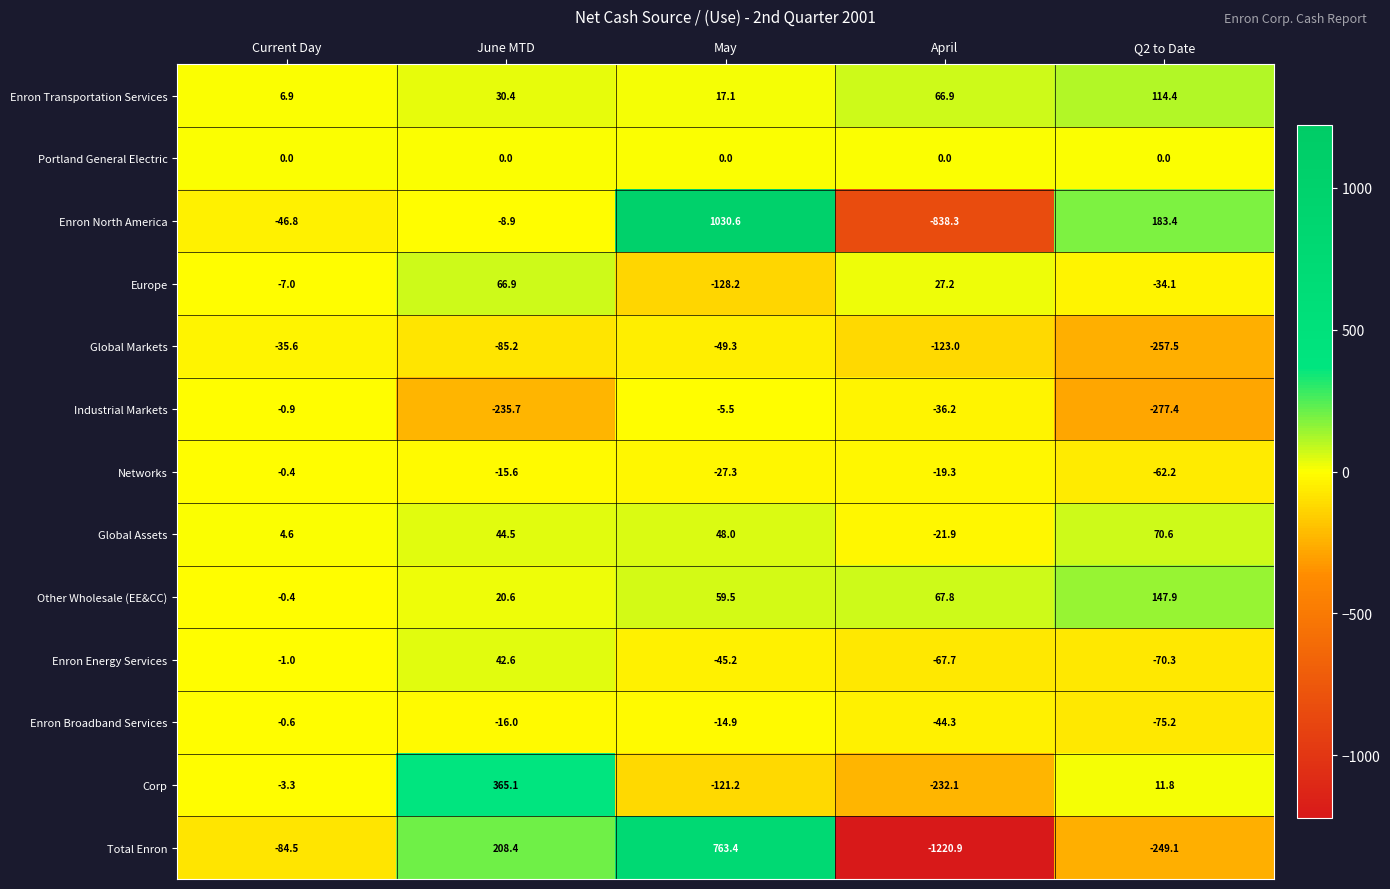

What is the difference between the highest and lowest values at Q2 to Date?

460.8